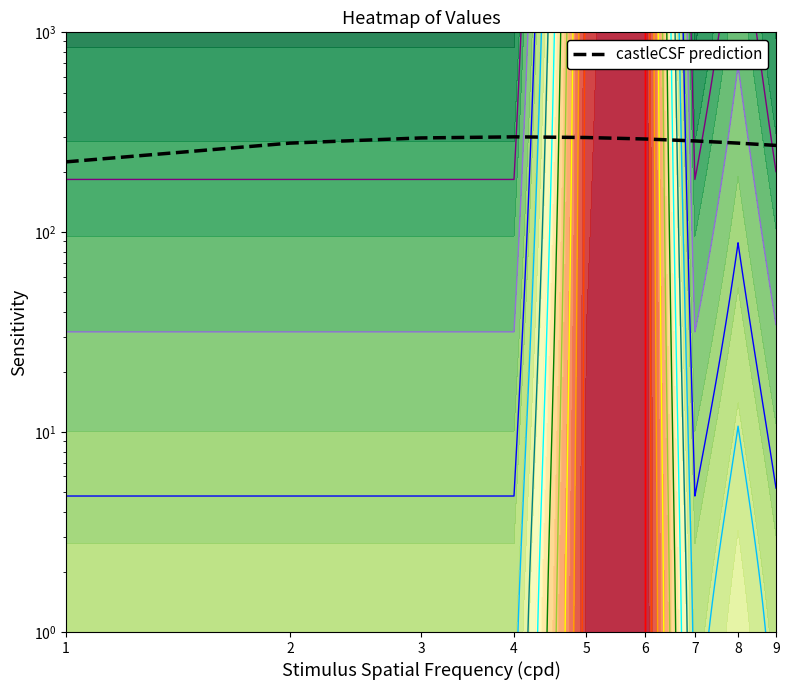

What is the ratio of the value at 9 to the value at 2?

1.0